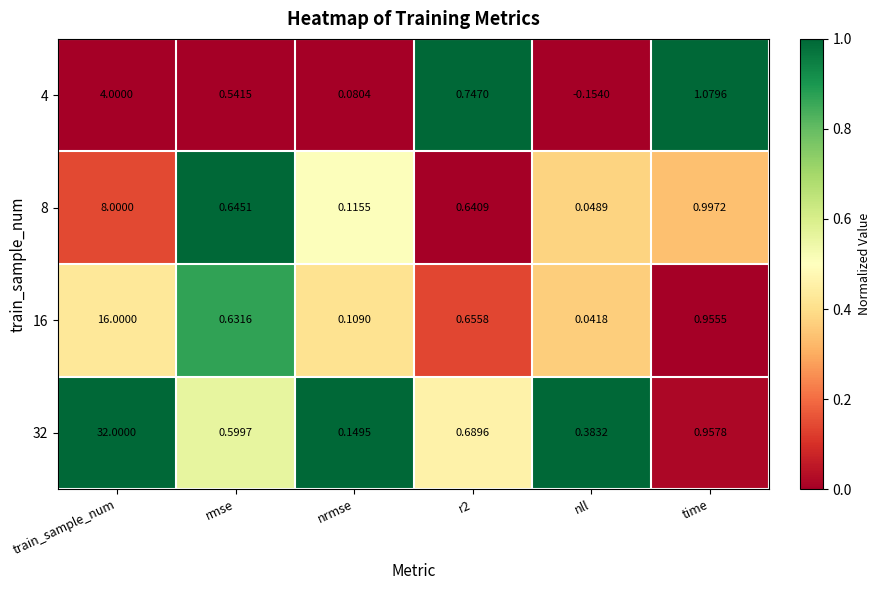

Where is 8 nearest to the value 4?

time